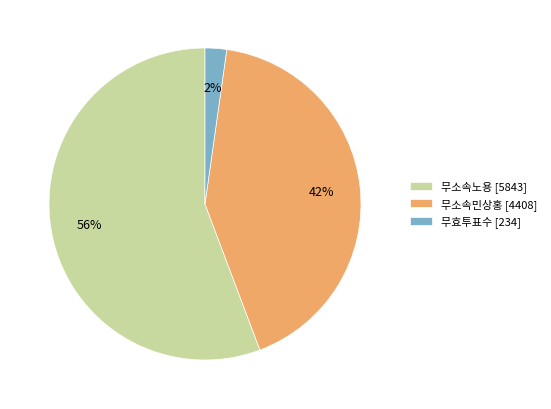

To the nearest percent, what is the combined percentage of 무소속노용 [5843] and 무효투표수 [234]?

58%